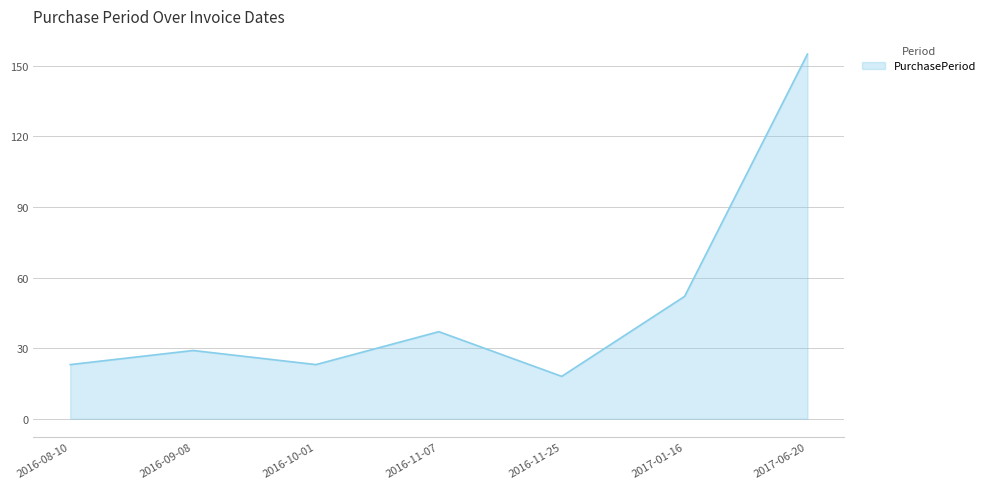

What value does the data have at 2016-09-08, to the nearest 5?

30